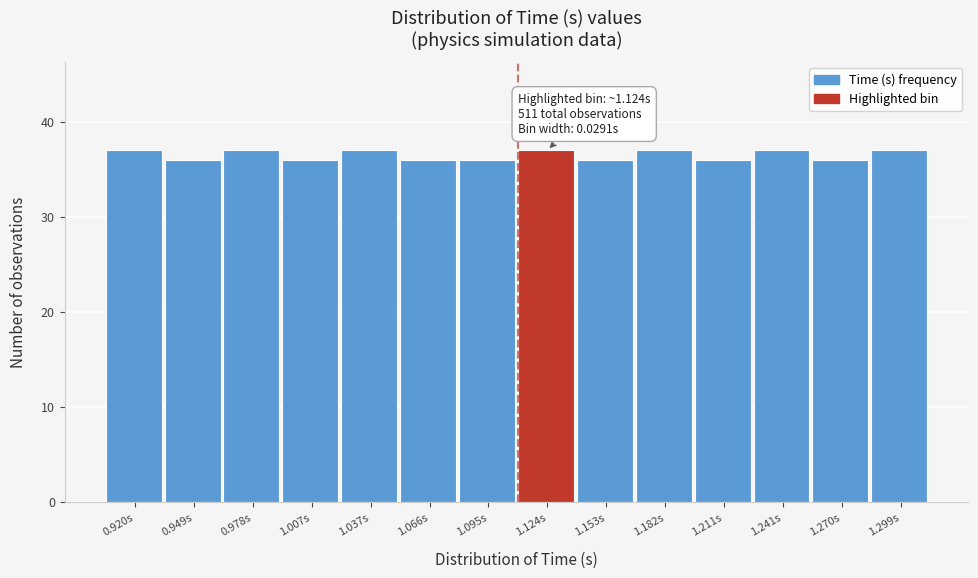

Reading right to left, extract all data points from this chart.

37	36	37	36	37	36	37	36	36	37	36	37	36	37